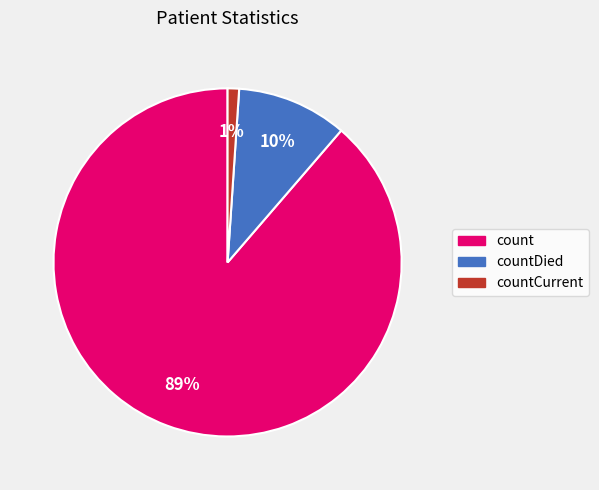

Do countCurrent and countDied together represent more than half of the pie?

No